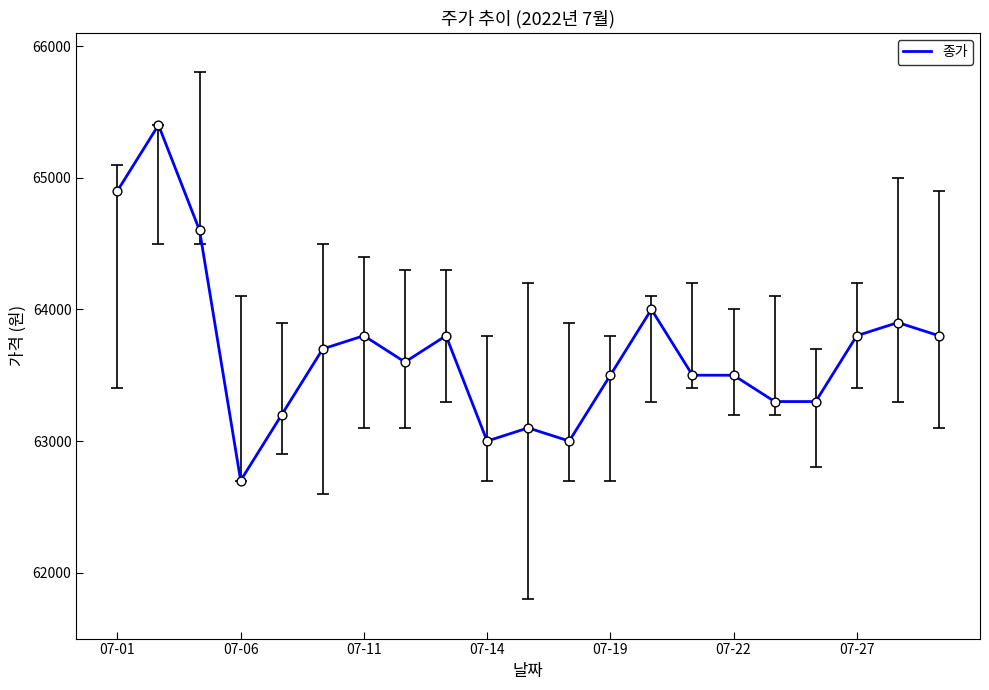

What is the minimum value shown in the chart?

62700